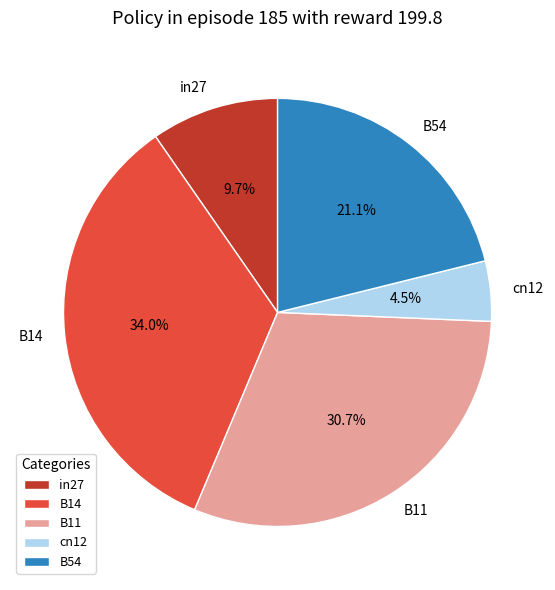

Rank the categories by value from lowest to highest.

cn12, in27, B54, B11, B14